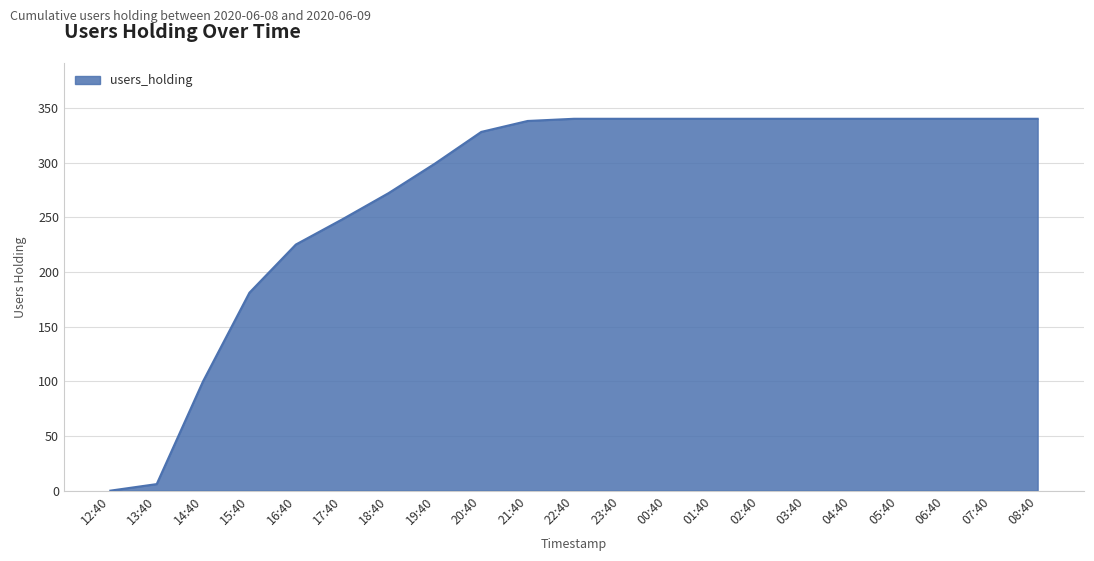

What is the difference between the maximum and minimum values?

340